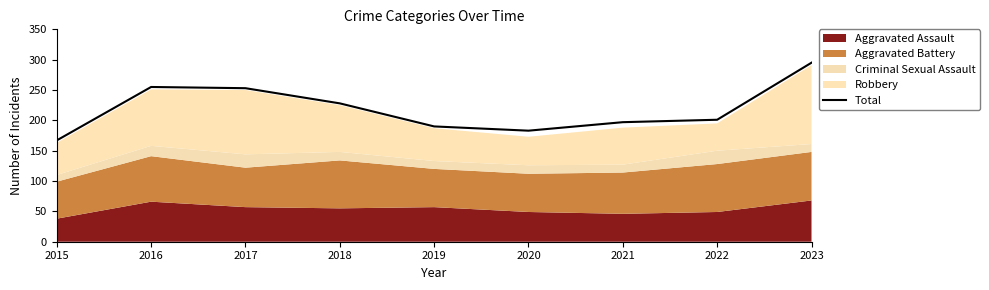

Where is the data nearest to the value 231?

2018